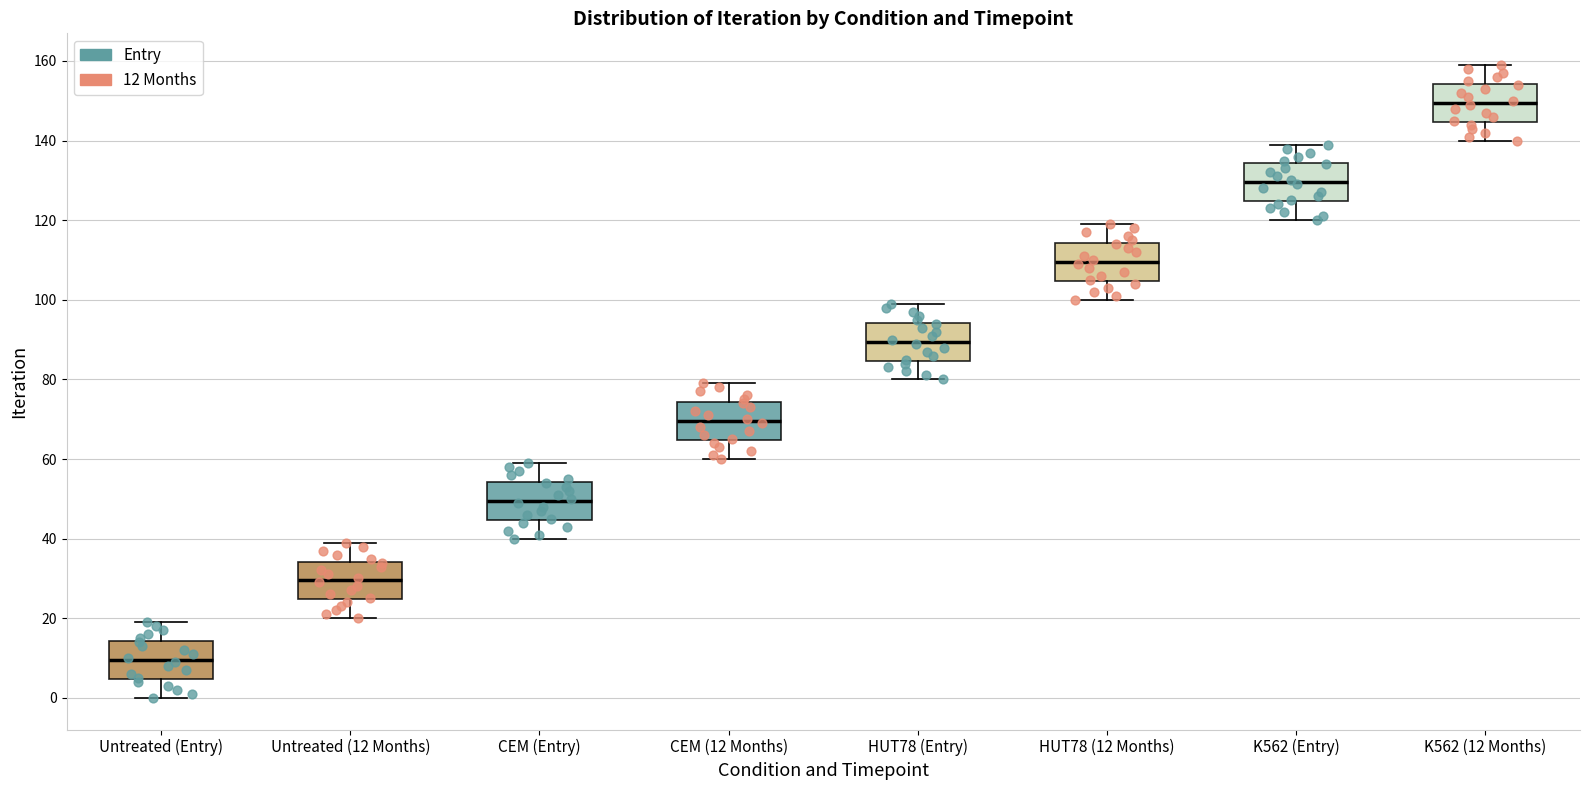

Reading left to right, read every box against the y-axis: the position of its median line, the range the box covers, and the ends of its whiskers. The values are not printed on the chart, so give them approximately, as read against the axis.

Untreated (Entry): median 10, box 4 to 14, whiskers 0 to 20
Untreated (12 Months): median 30, box 24 to 34, whiskers 20 to 40
CEM (Entry): median 50, box 44 to 54, whiskers 40 to 60
CEM (12 Months): median 70, box 64 to 74, whiskers 60 to 80
HUT78 (Entry): median 90, box 84 to 94, whiskers 80 to 100
HUT78 (12 Months): median 110, box 104 to 114, whiskers 100 to 120
K562 (Entry): median 130, box 124 to 134, whiskers 120 to 140
K562 (12 Months): median 150, box 144 to 154, whiskers 140 to 160